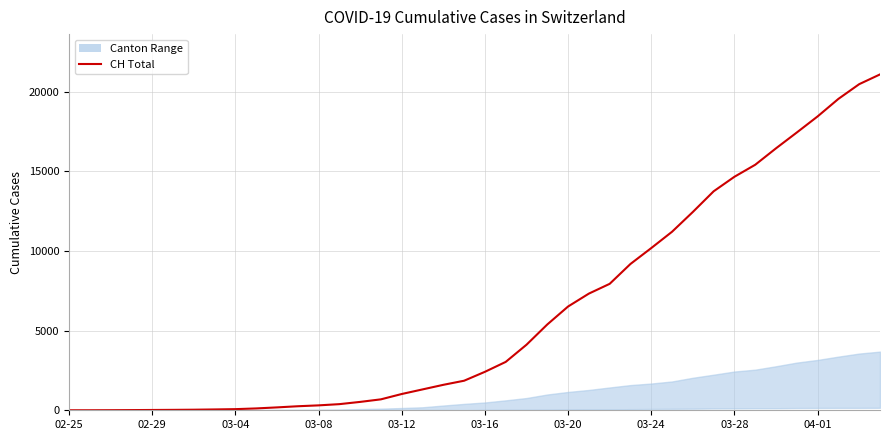

True or false: the data has more than 2 interior local peaks.

False